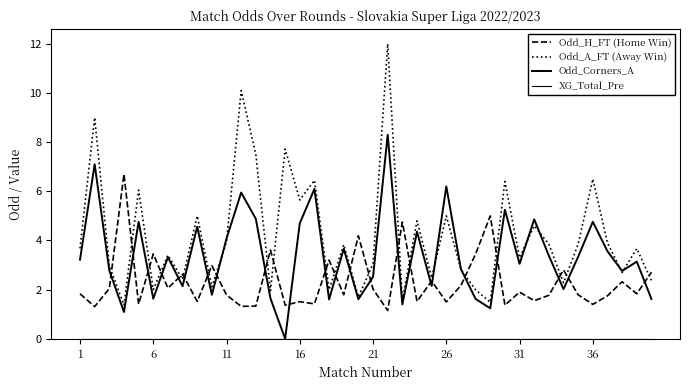

Where does the Odd_A_FT (Away Win) series first go above 3?

1